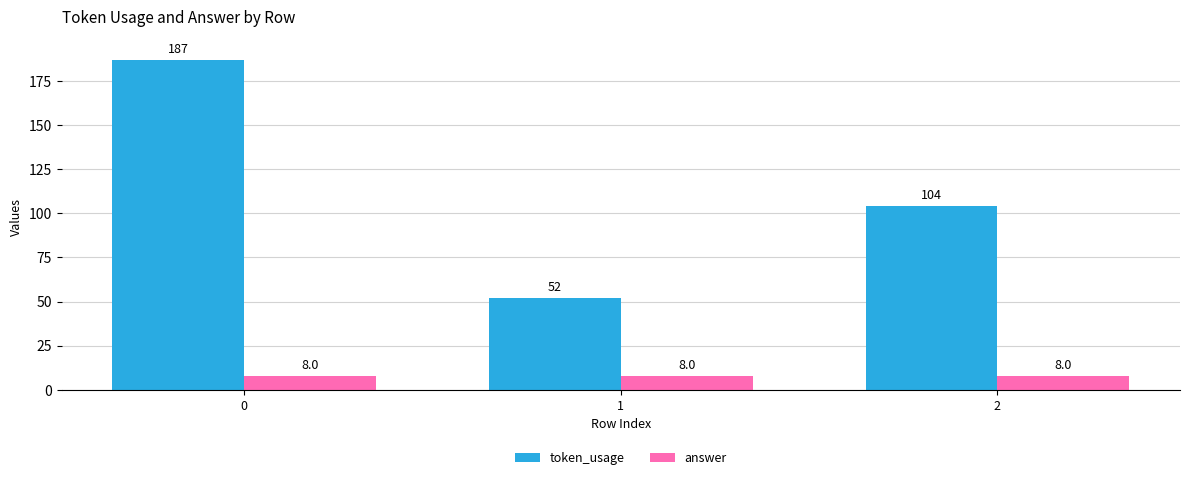

Which series has the largest range (max minus min)?

token_usage